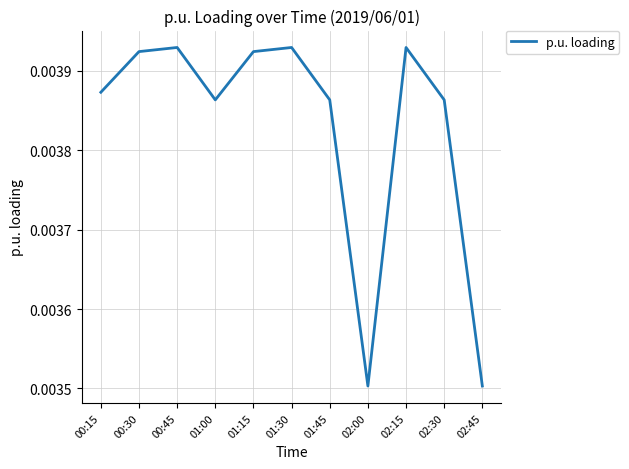

How many values are between 0 and 1?

11